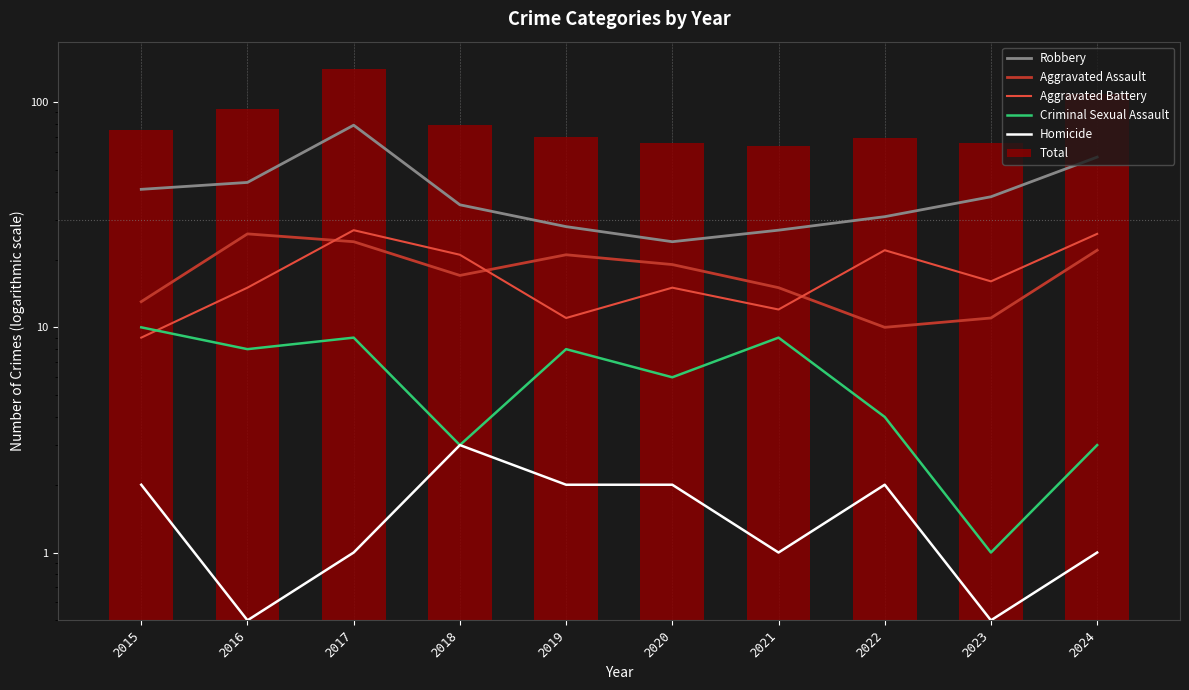

Reading right to left, list all the values displayed in this chart.

Robbery: 2024=57.0	2023=38.0	2022=31.0	2021=27.0	2020=24.0	2019=28.0	2018=35.0	2017=79.0	2016=44.0	2015=41.0
Aggravated Assault: 2024=22.0	2023=11.0	2022=10.0	2021=15.0	2020=19.0	2019=21.0	2018=17.0	2017=24.0	2016=26.0	2015=13.0
Aggravated Battery: 2024=26.0	2023=16.0	2022=22.0	2021=12.0	2020=15.0	2019=11.0	2018=21.0	2017=27.0	2016=15.0	2015=9.0
Criminal Sexual Assault: 2024=3.0	2023=1.0	2022=4.0	2021=9.0	2020=6.0	2019=8.0	2018=3.0	2017=9.0	2016=8.0	2015=10.0
Homicide: 2024=1.0	2023=0.5	2022=2.0	2021=1.0	2020=2.0	2019=2.0	2018=3.0	2017=1.0	2016=0.5	2015=2.0
Total: 2024=109.0	2023=66.0	2022=69.0	2021=64.0	2020=66.0	2019=70.0	2018=79.0	2017=140.0	2016=93.0	2015=75.0